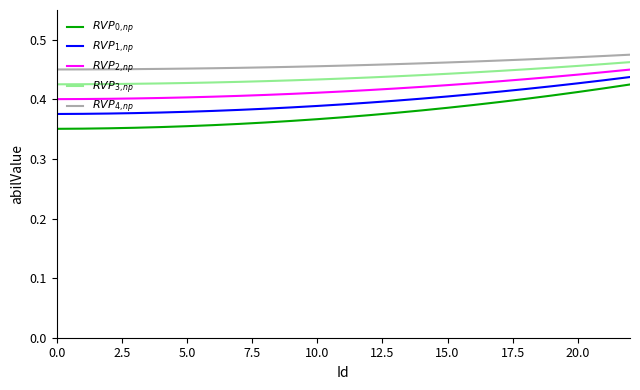

True or false: $RVP_{0,np}$ and $RVP_{2,np}$ cross at least once.

False